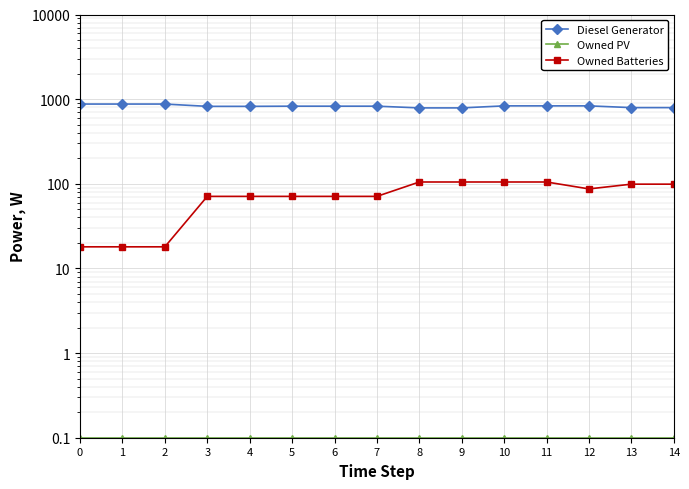

What is the value of the Owned Batteries point at the 9th from the left?

105.0